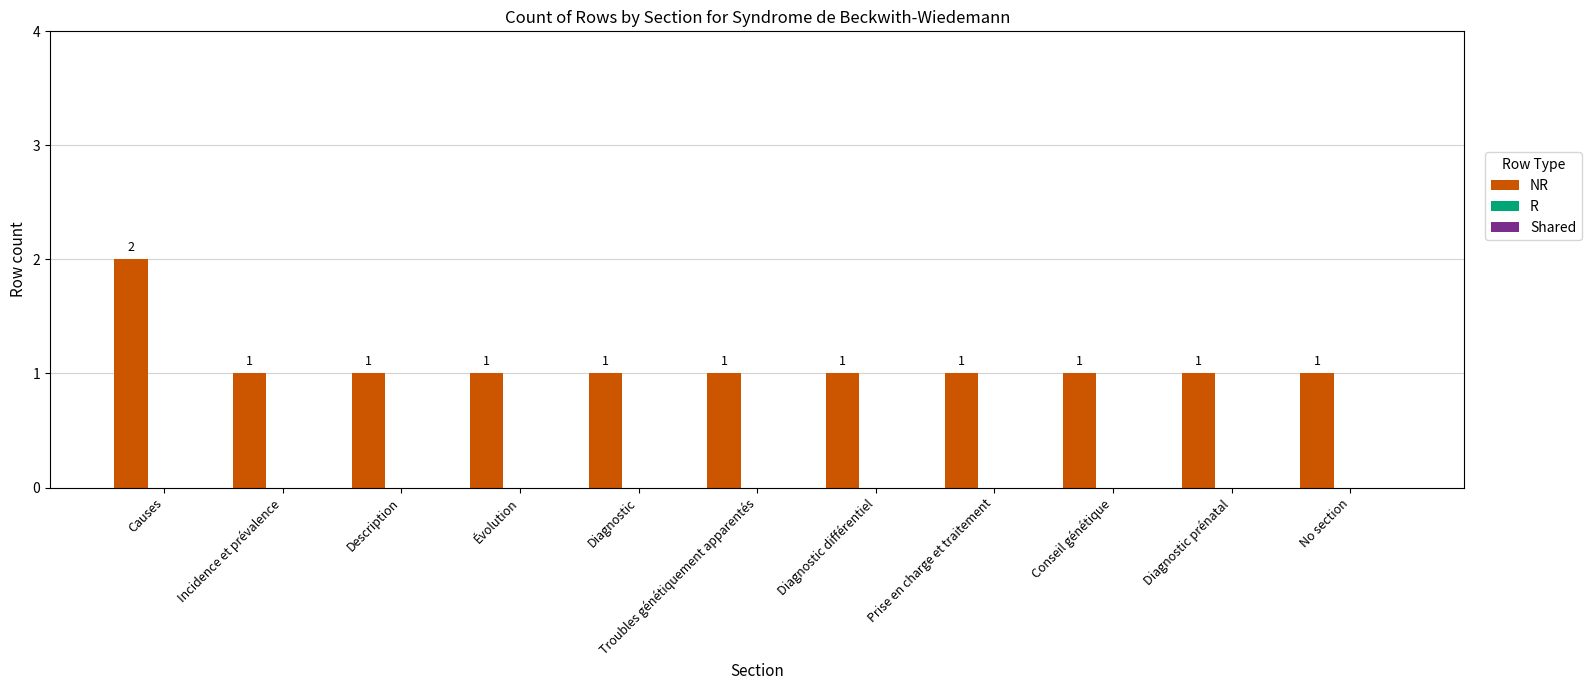

What is the value of the 9th bar from the left?

1